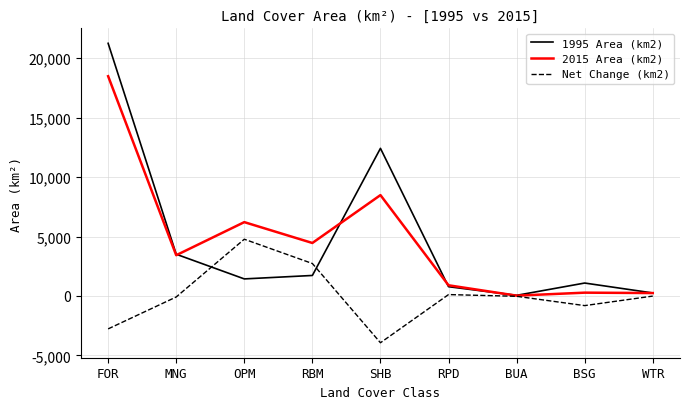

At which category is the sum across all series the highest?

FOR